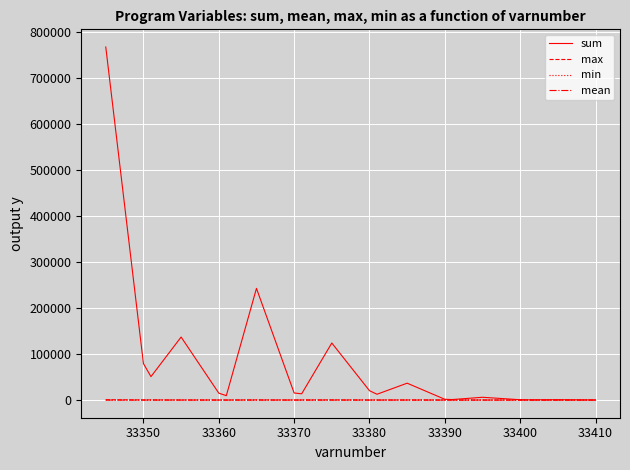

What is the greatest value displayed?

767379.0